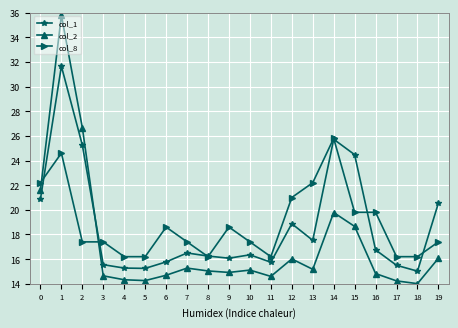

Which series ends up on top after the final intersection of col_1 and col_2?

col_1